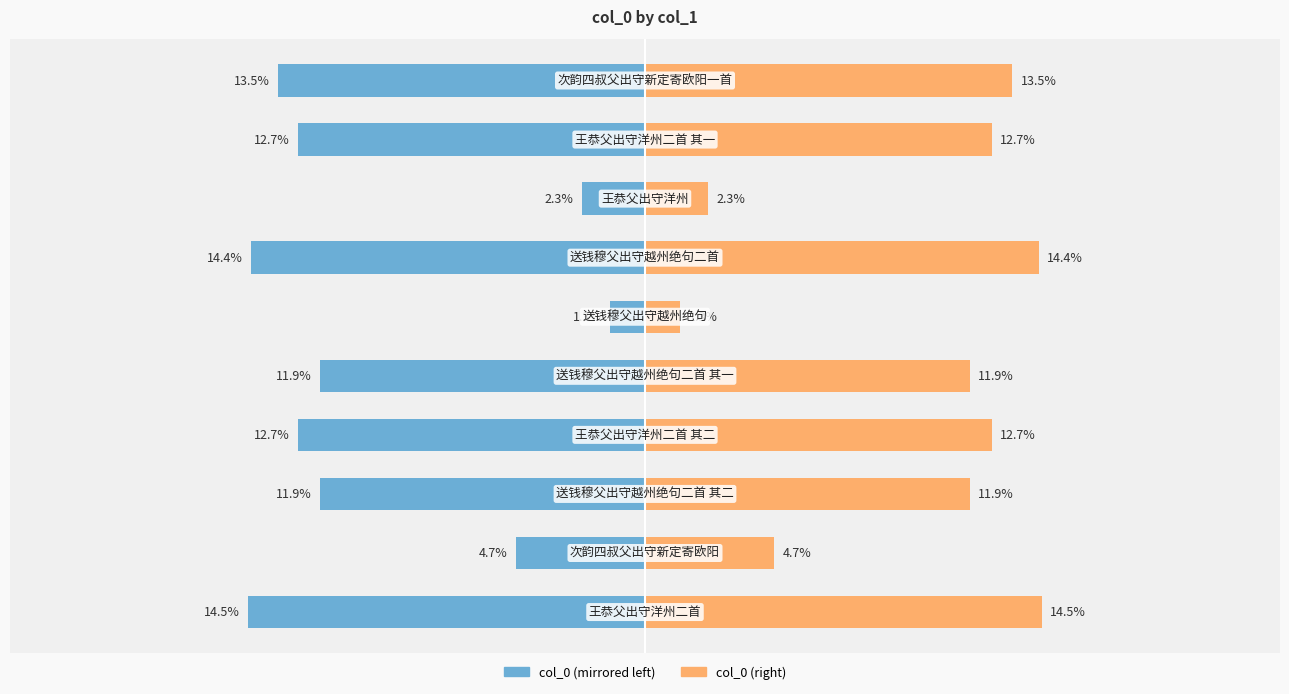

What is the maximum value for col_0 (left)?

-1.3